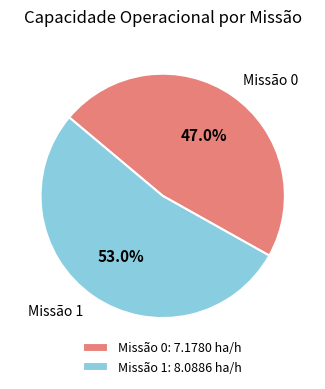

Combined, do Missão 1 and Missão 0 account for over 50%?

Yes